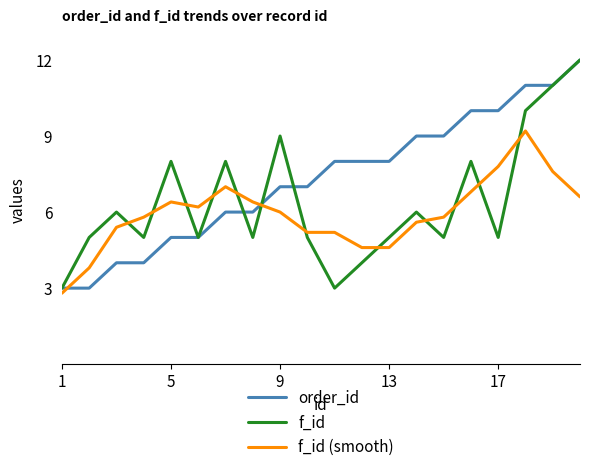

In f_id, how many points are higher than both neighbors (excluding endpoints)?

6